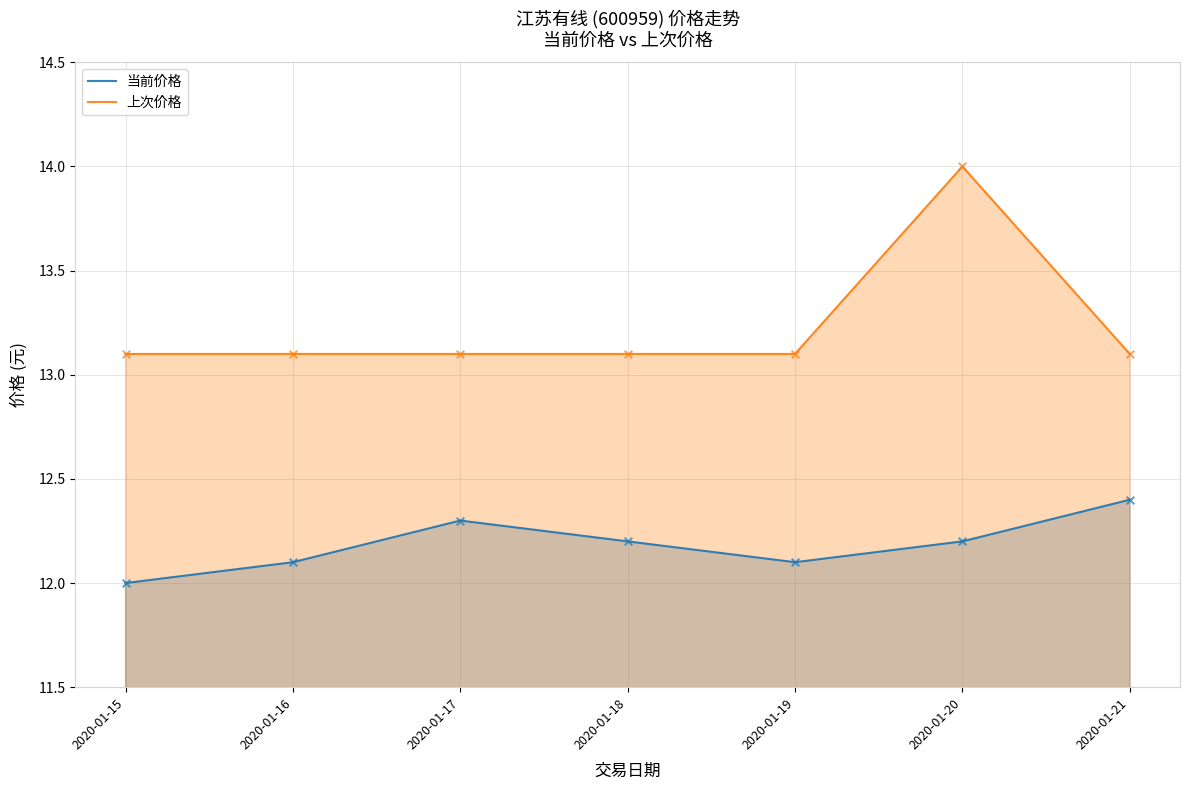

Which series contains the highest Y value?

上次价格